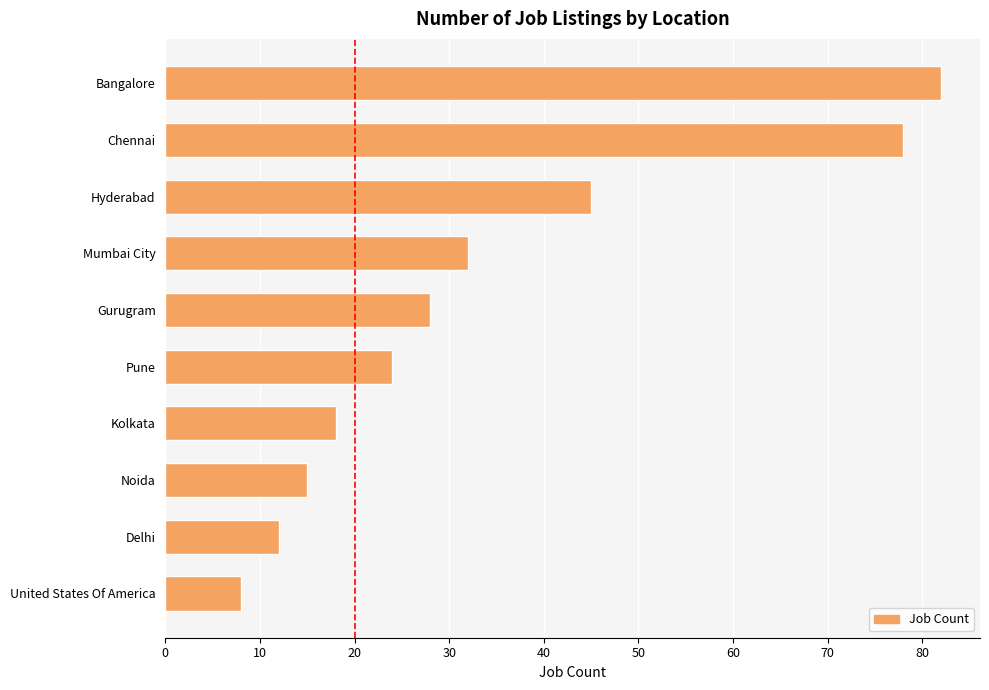

Reading bottom to top, extract all data points from this chart.

8	12	15	18	24	28	32	45	78	82